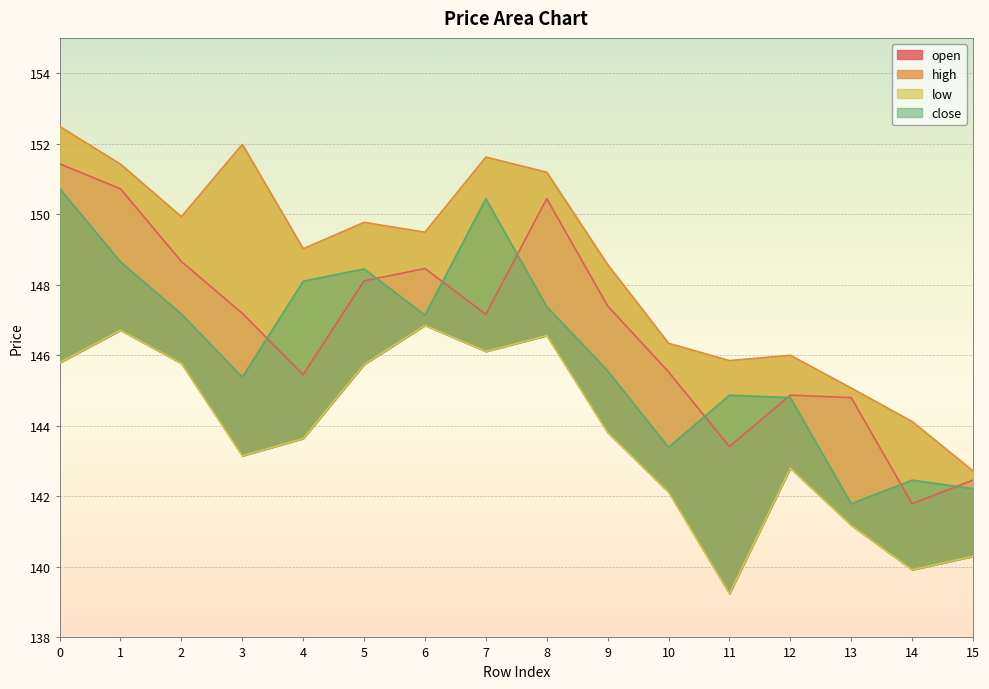

Between which two adjacent categories do close and open first intersect?

3 and 4